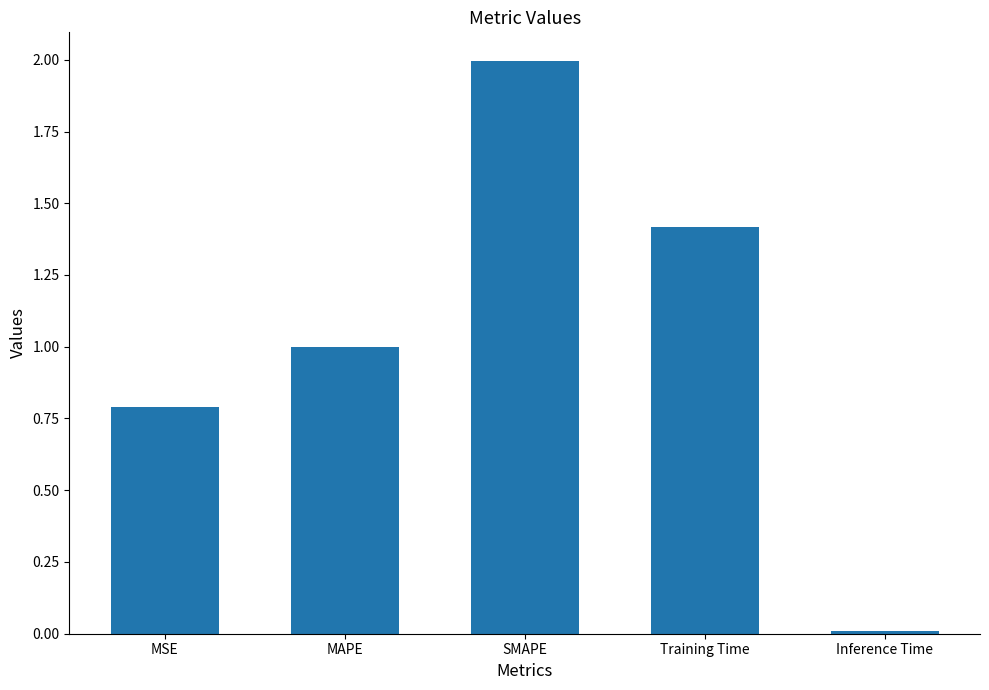

What is the greatest value displayed?

2.0